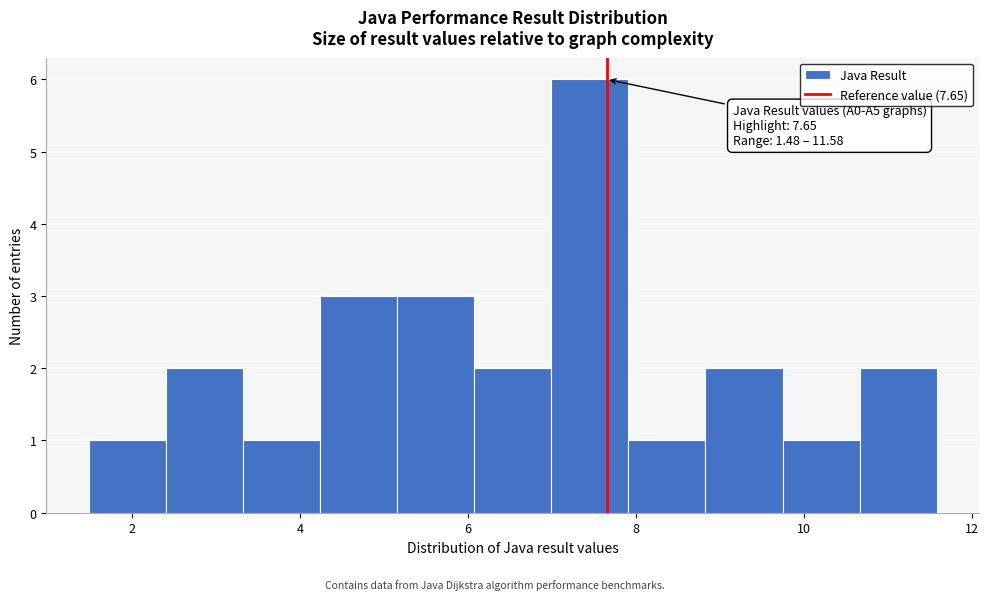

Over which range of the x-axis is the bar tallest?

7.0 to 8.0